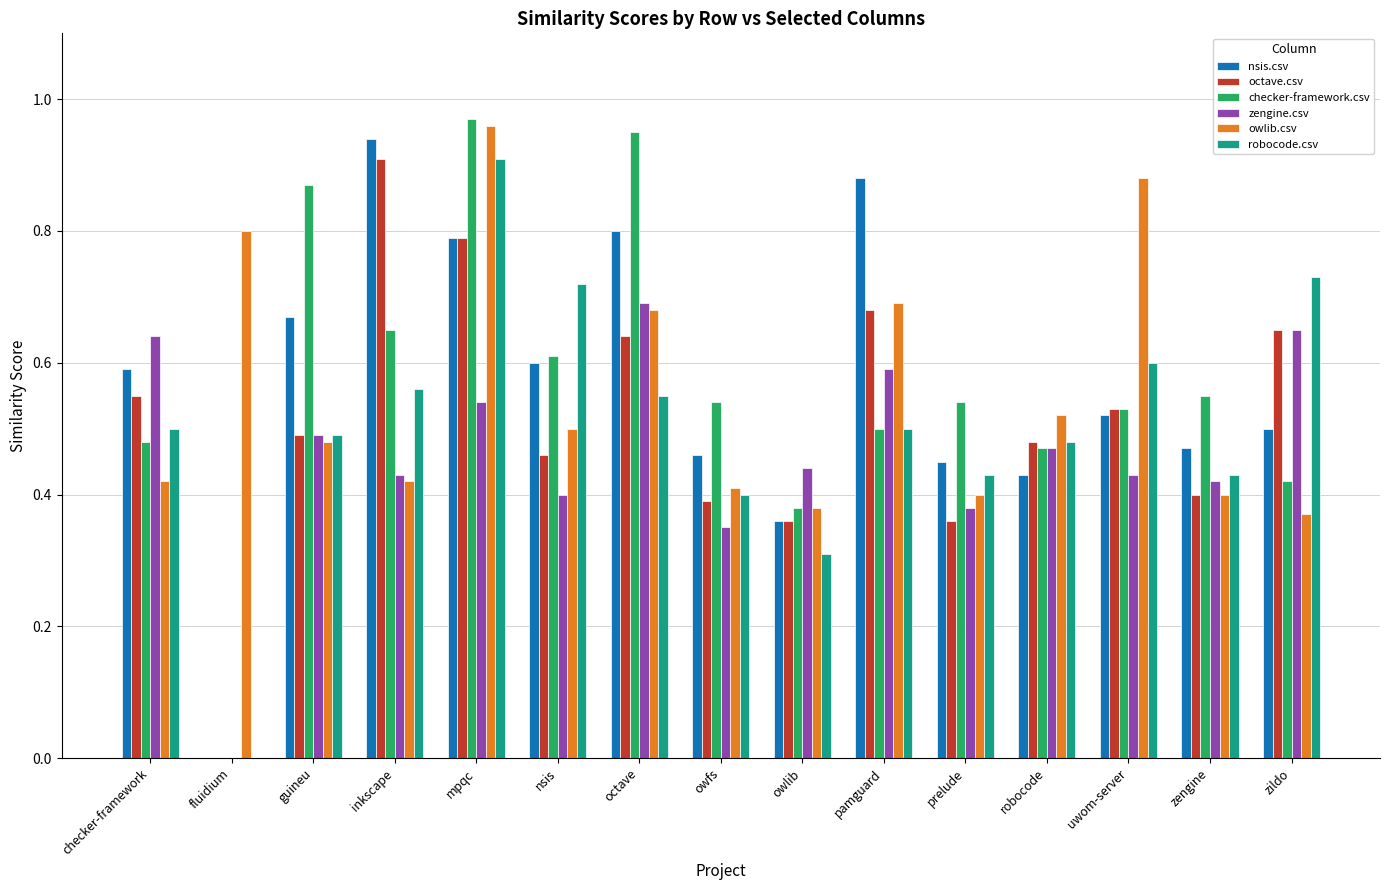

At which category is the sum across all series the highest?

mpqc